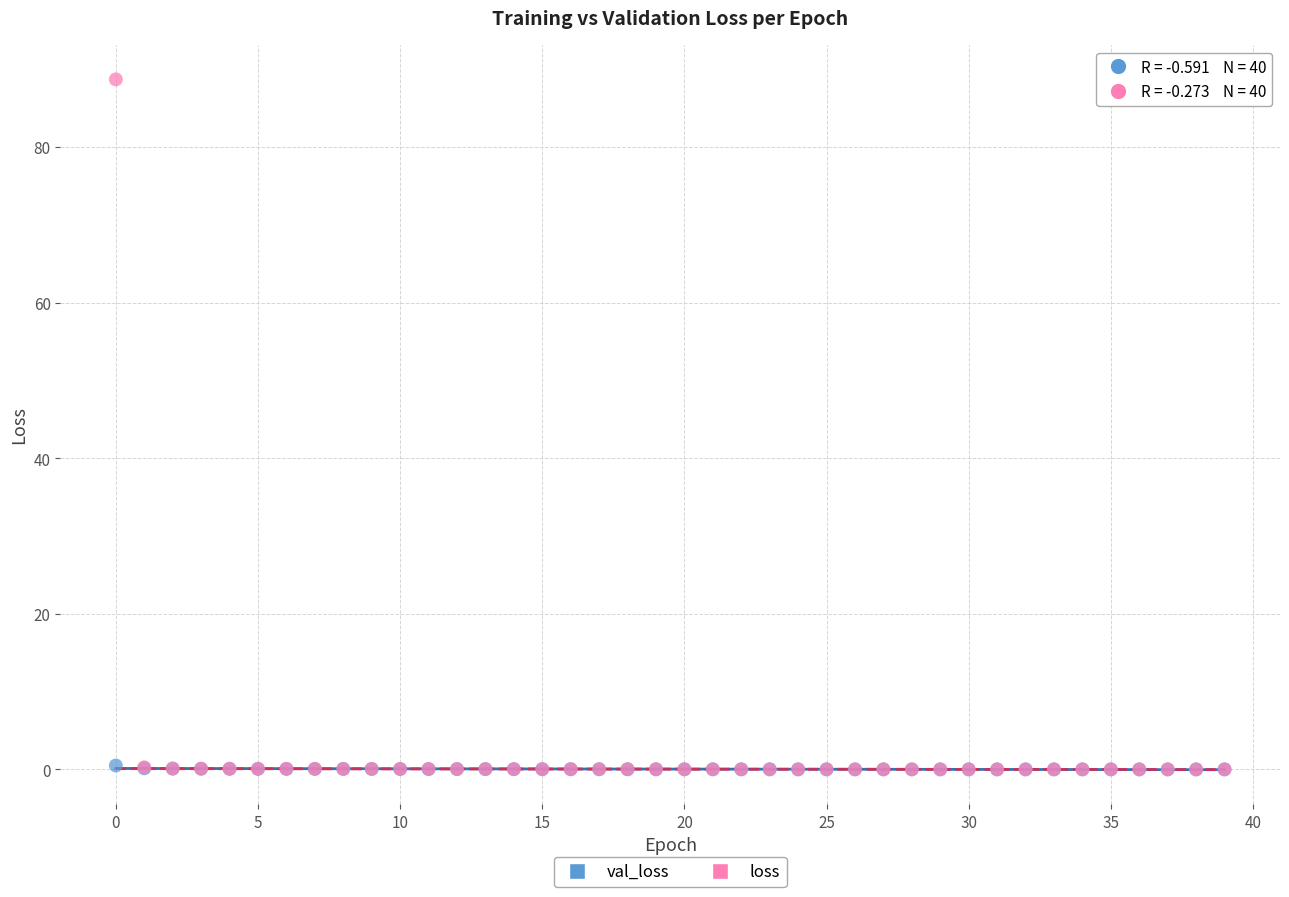

Which series has the widest spread of Y values?

loss